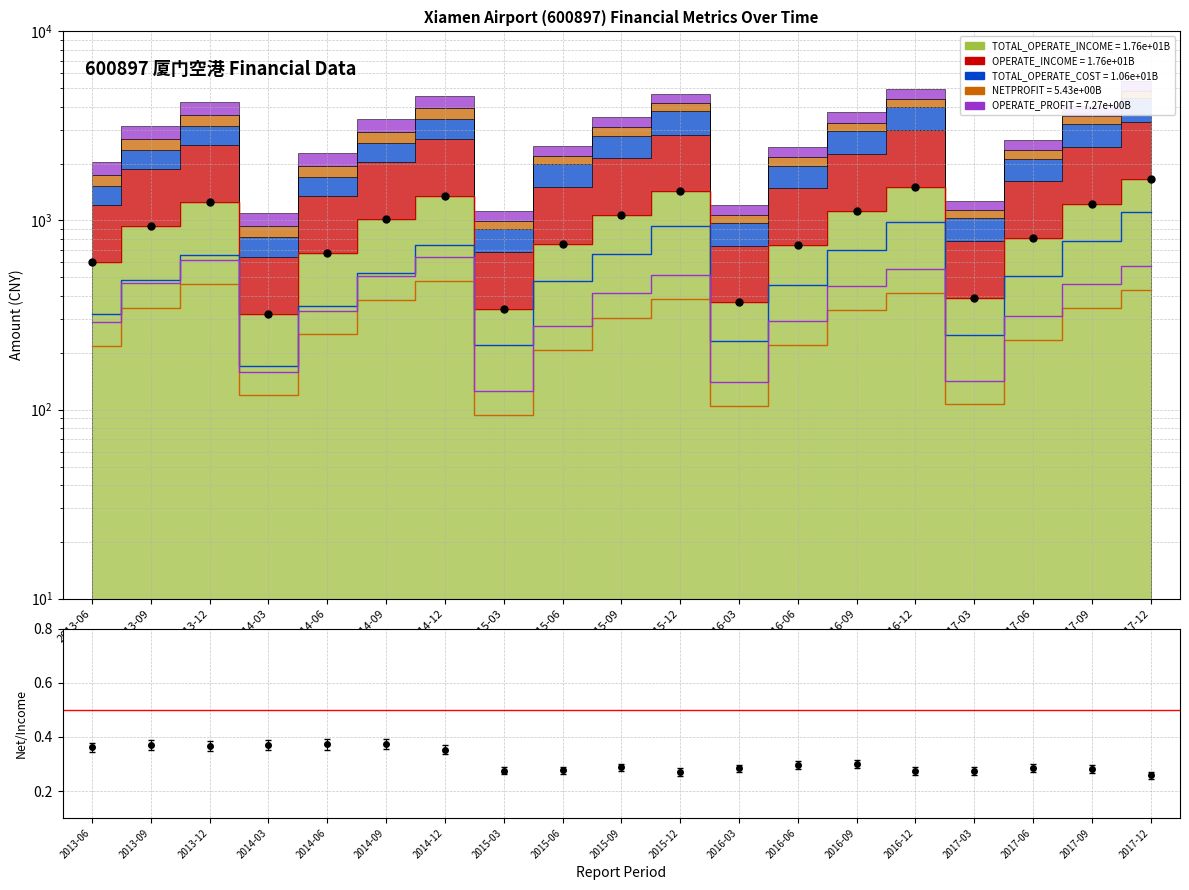

What is the average value?

0.3